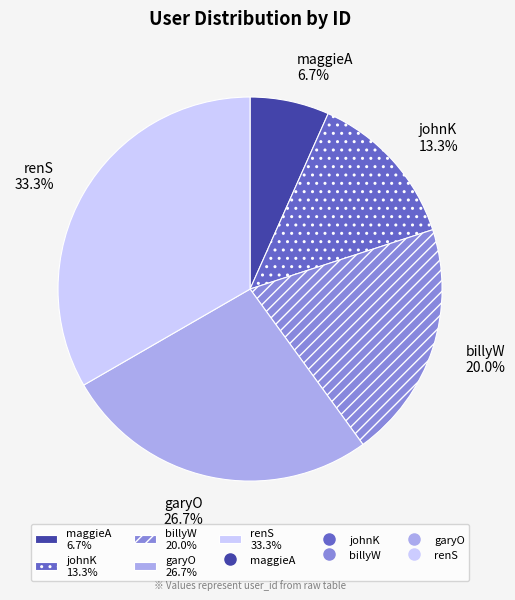

Count the number of slices in the pie.

5